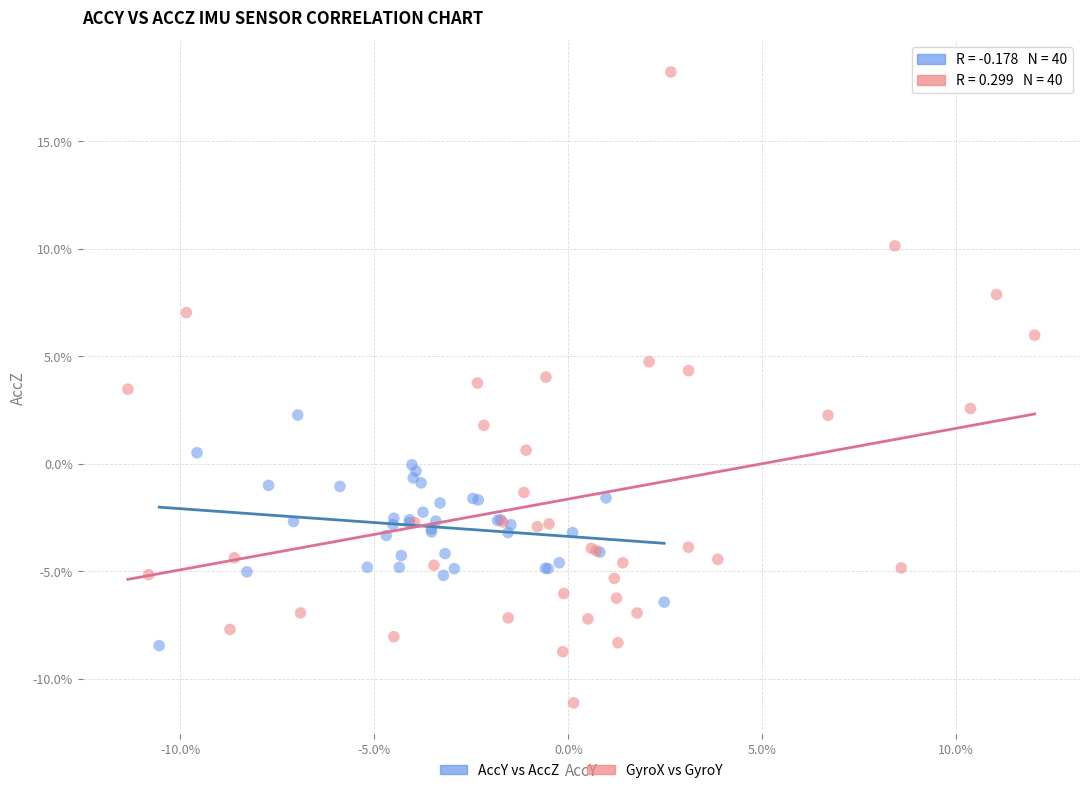

What are all the series names shown in the legend?

AccY vs AccZ, GyroX vs GyroY